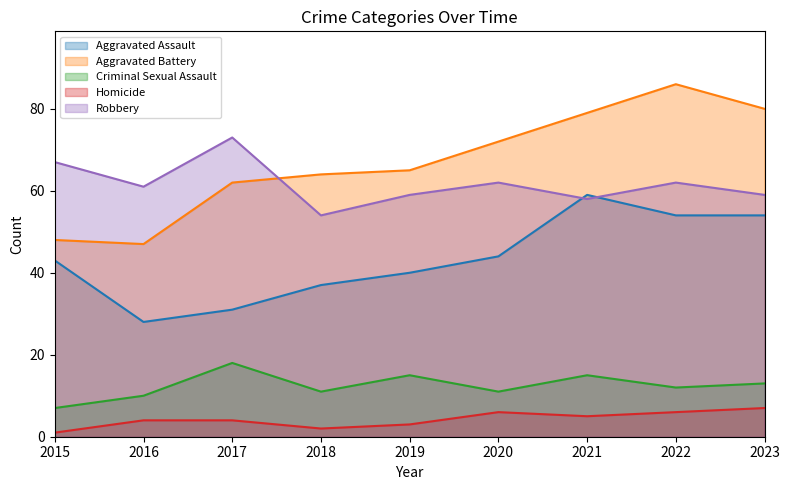

What are all the series names shown in the legend?

Aggravated Assault, Aggravated Battery, Criminal Sexual Assault, Homicide, Robbery